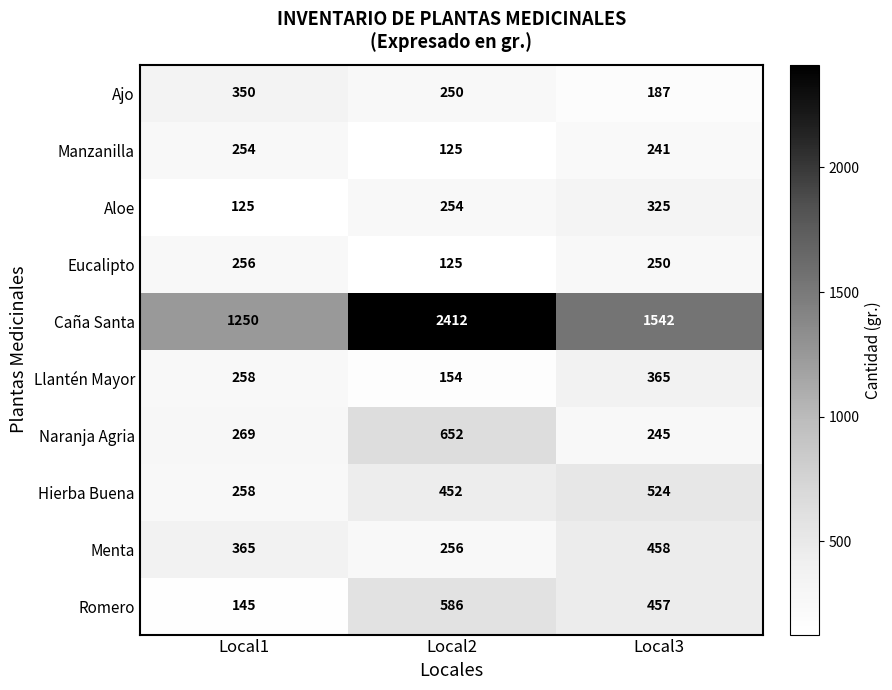

At which category does the chart reach its peak across all series?

Local2